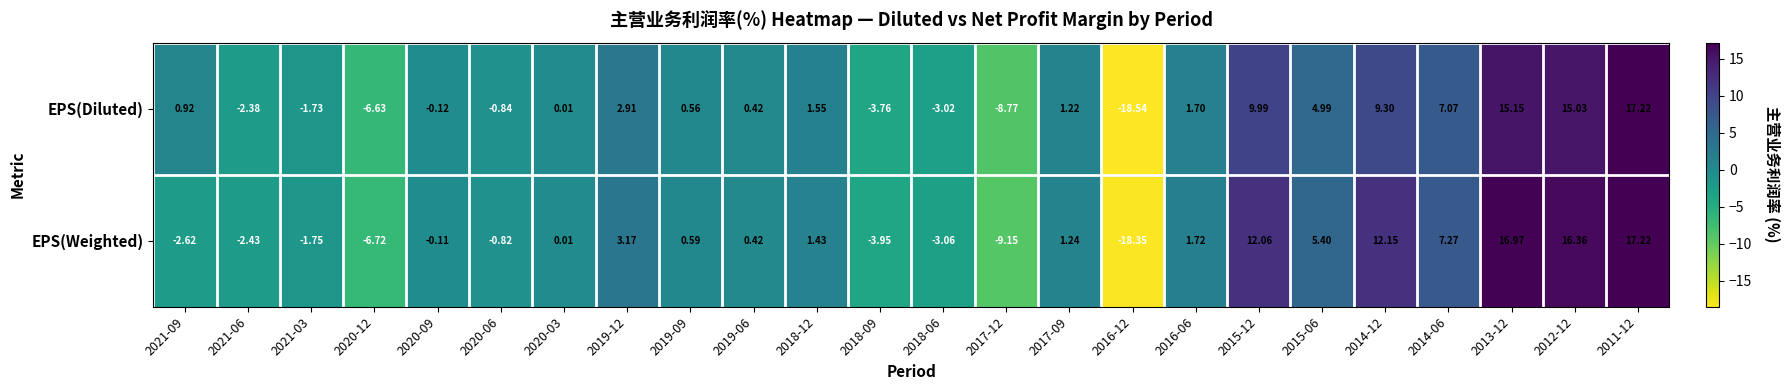

List the series in order of their overall mean, highest first.

EPS(Weighted), EPS(Diluted)